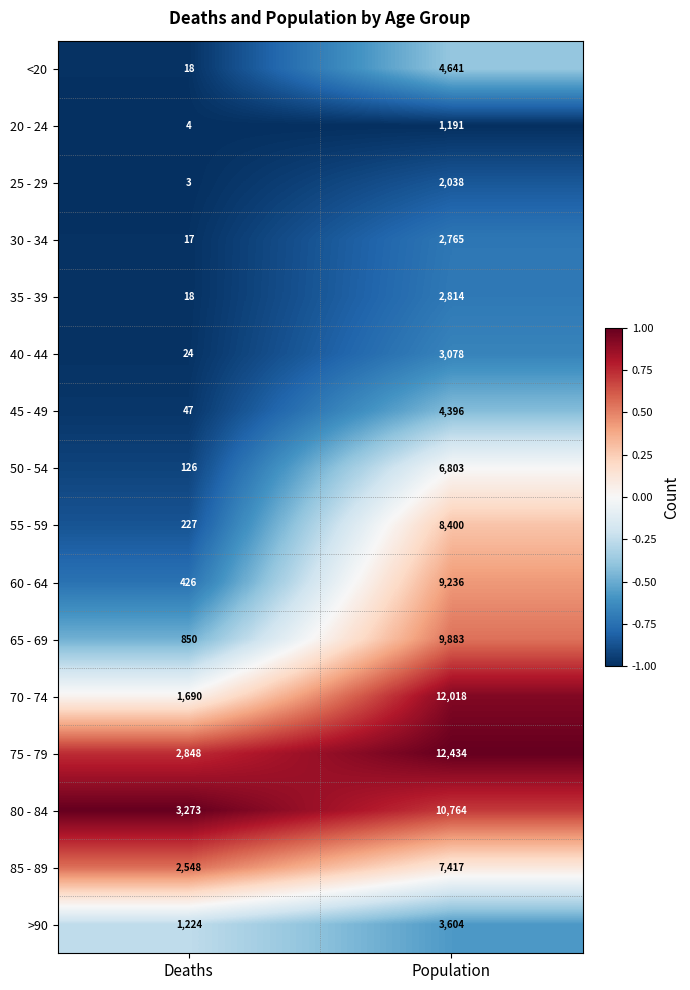

Is the value of <20 at Deaths greater than the value of 45 - 49 at Population?

No